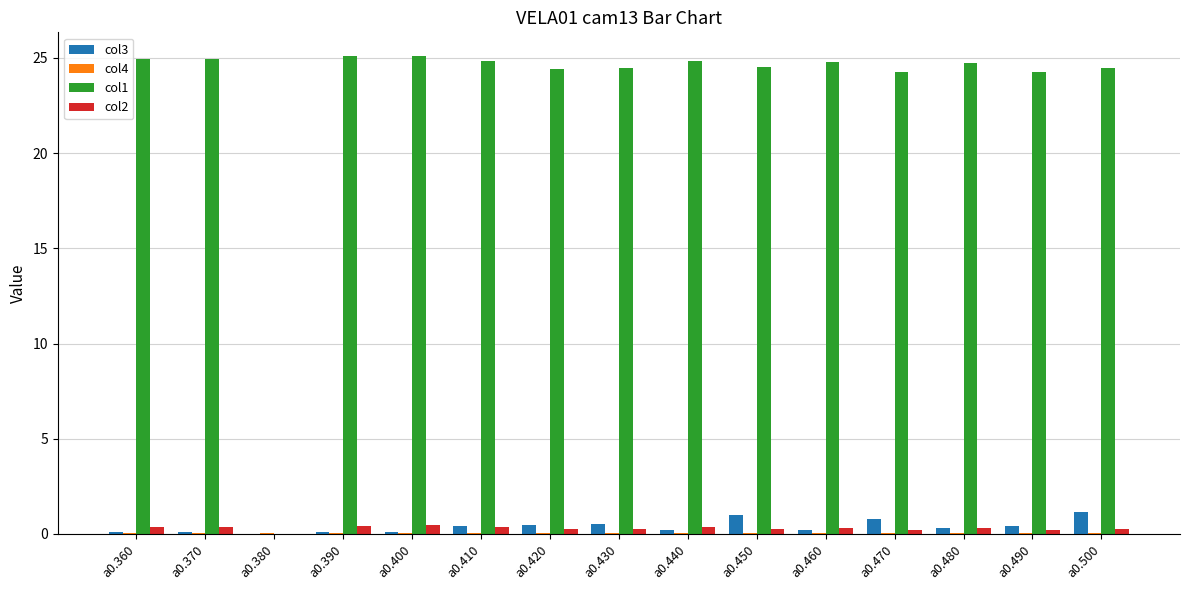

What is the average value of the col3 series?

0.4